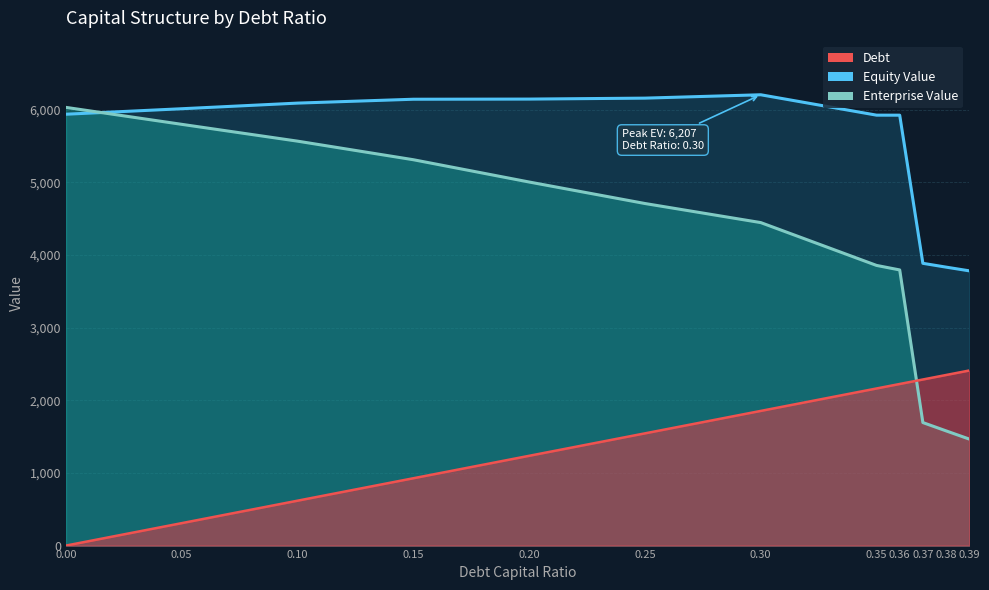

Read the Debt value at 0.36.

2225.0